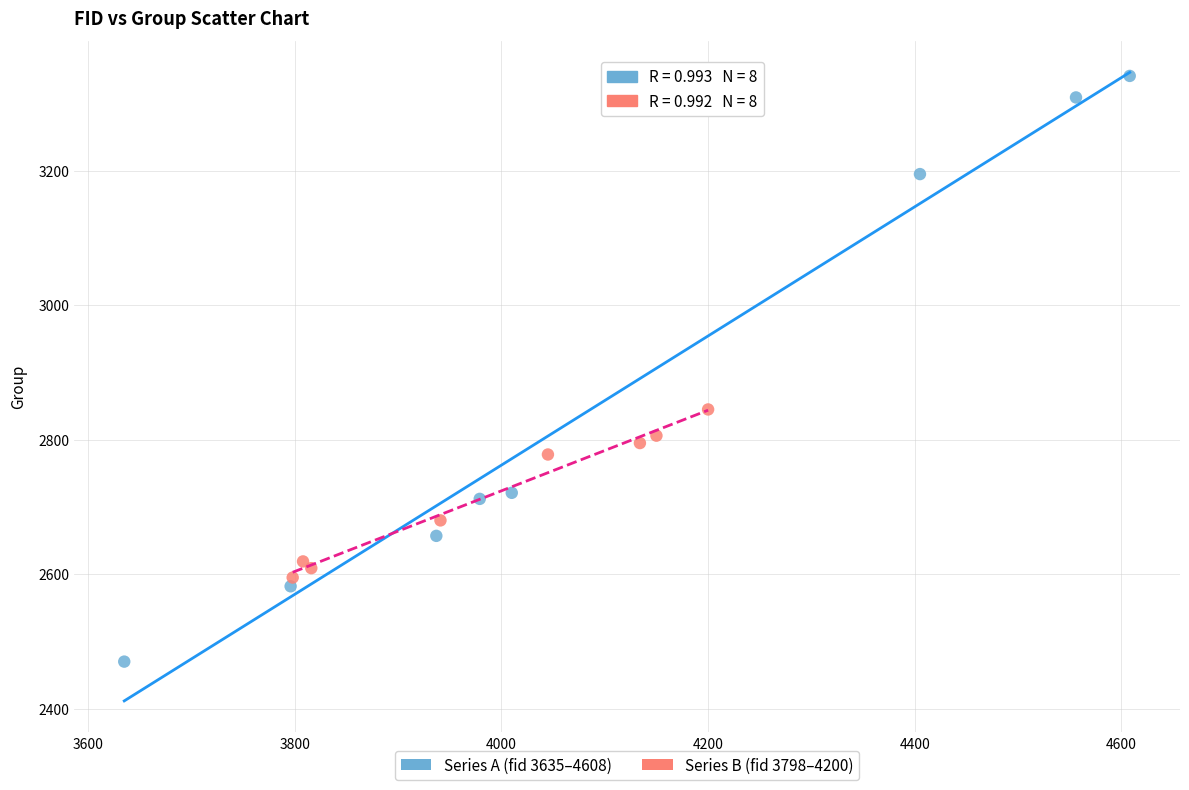

Which series has the largest Y range (max minus min)?

Series A (fid 3635–4608)